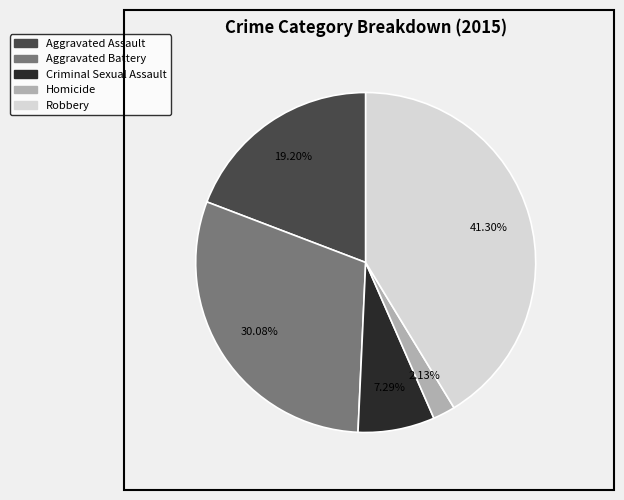

Is there any slice that represents more than half of the pie?

No